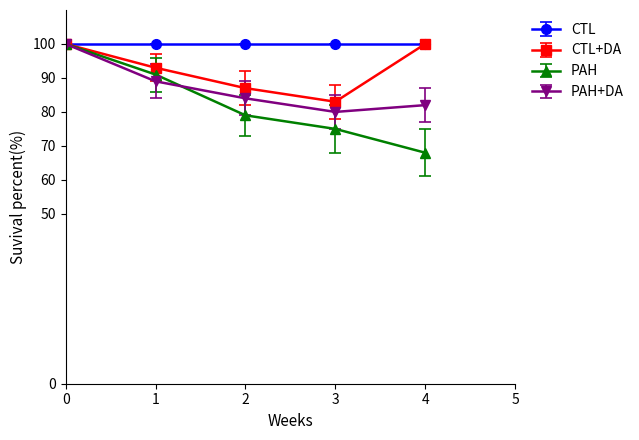

Which series has the widest spread of values?

PAH